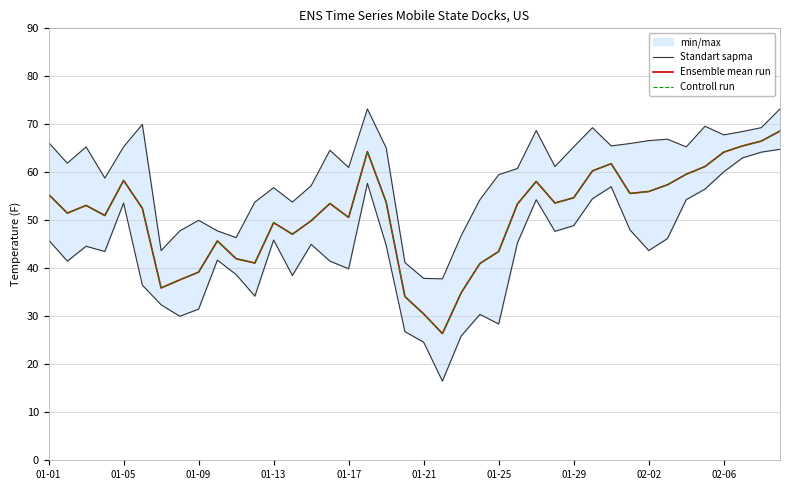

True or false: Standart sapma has a value of 66.2 at 01-01.

True